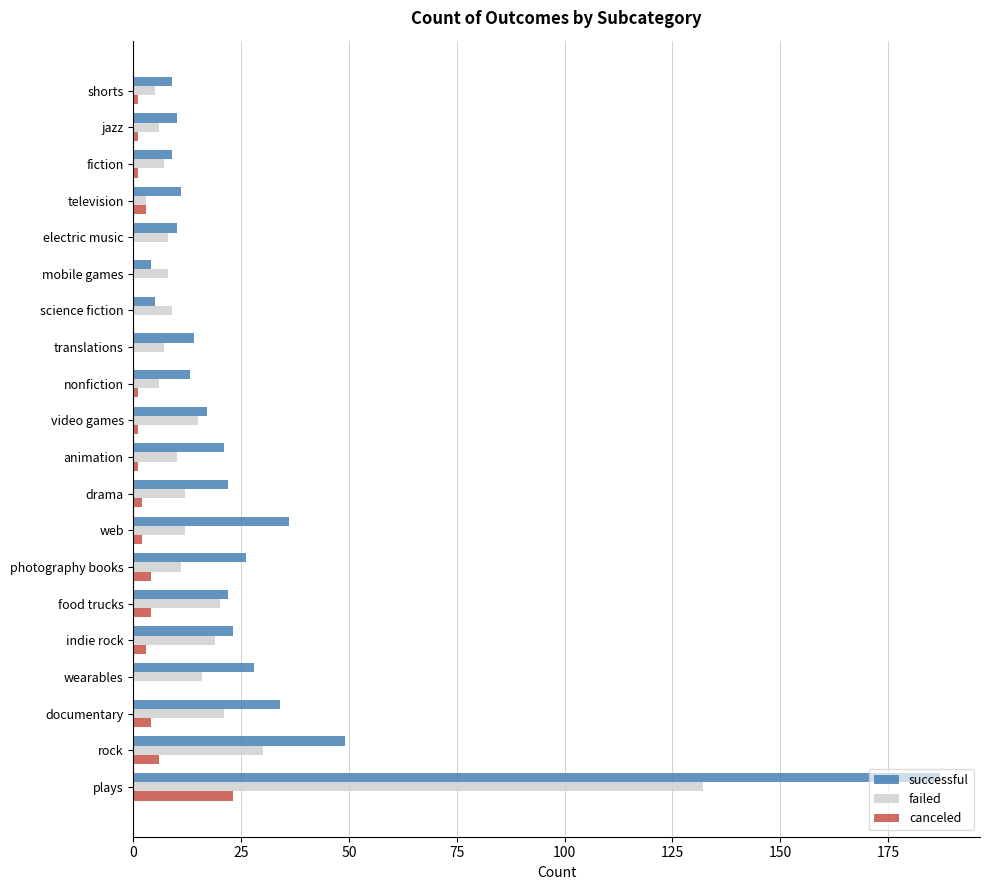

Which series has the largest total across all categories?

successful